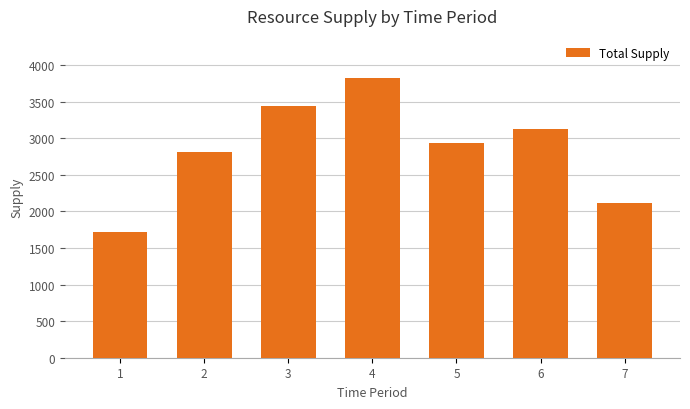

The value at 5 is 1456.5. True or false?

False